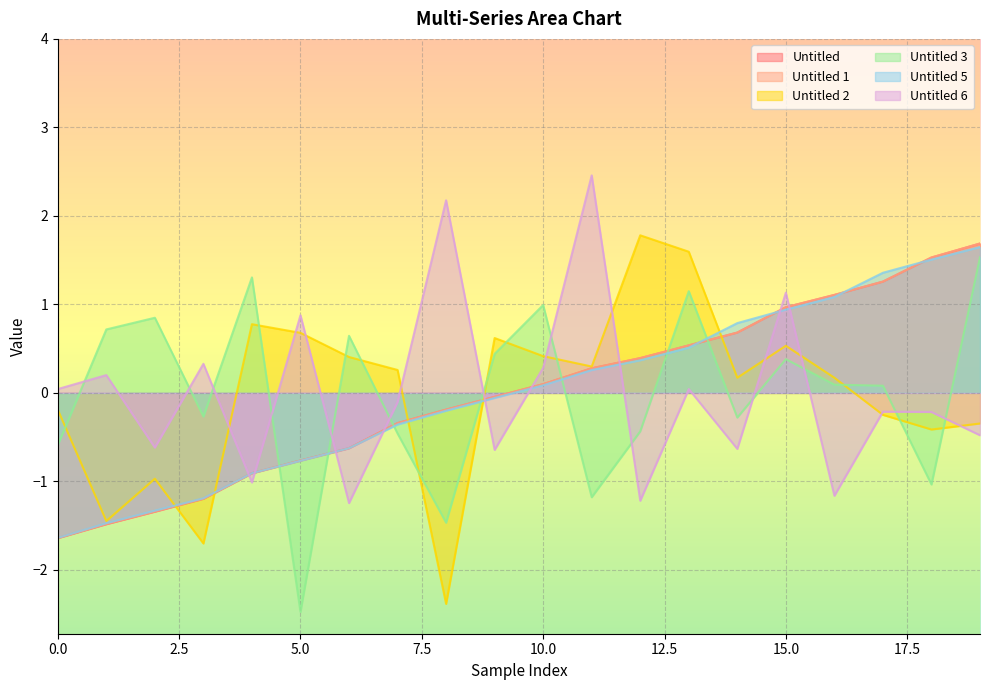

How many lines are shown in the chart?

6